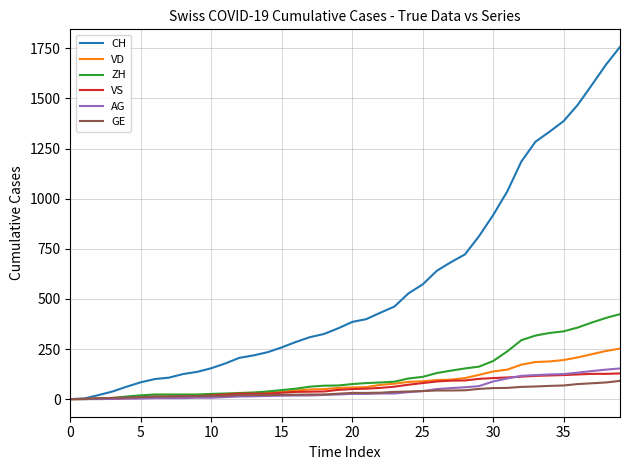

What is the greatest value displayed?

1757